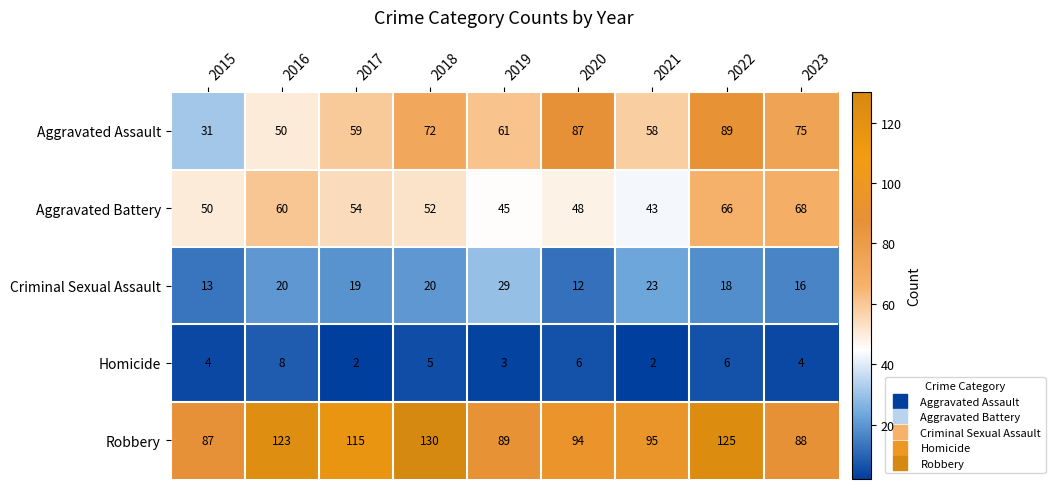

At which category is the sum across all series the highest?

2022